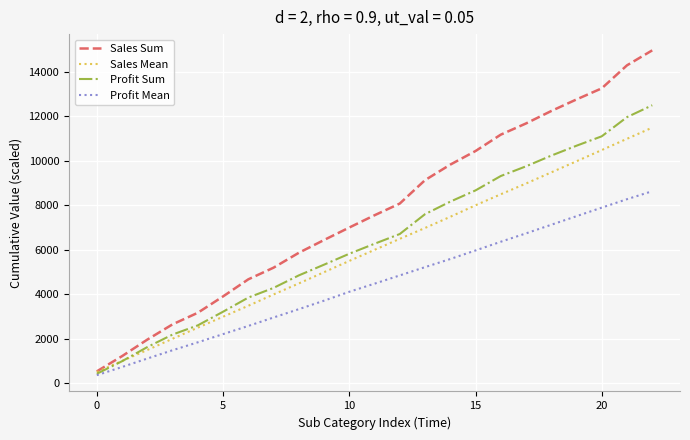

List the series in order of their peak value, highest first.

Sales Sum, Profit Sum, Sales Mean, Profit Mean